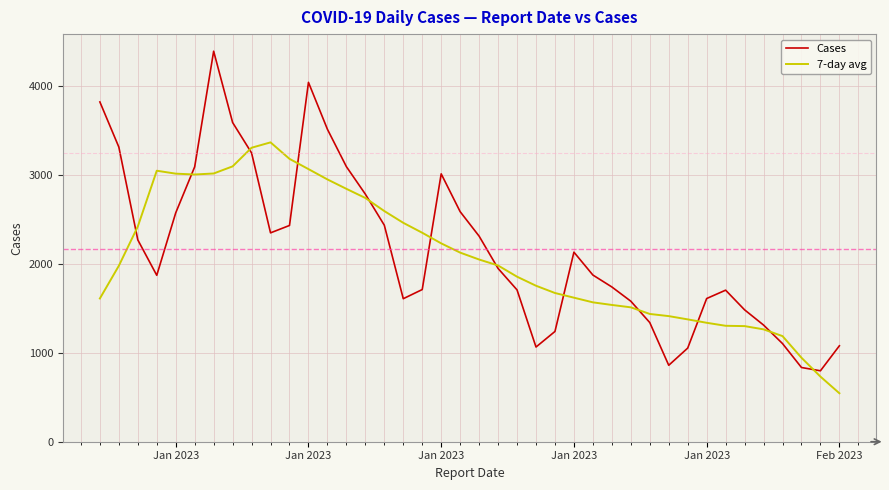

In Cases, how many points are higher than both neighbors (excluding endpoints)?

5